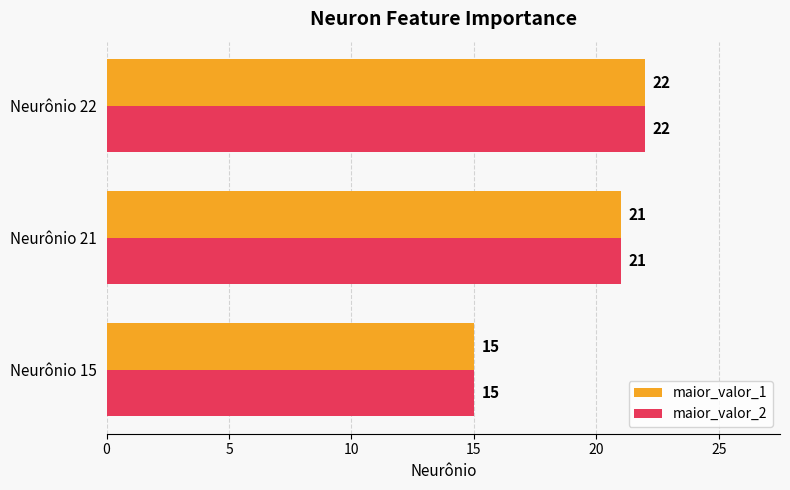

Count the number of data series in this chart.

2